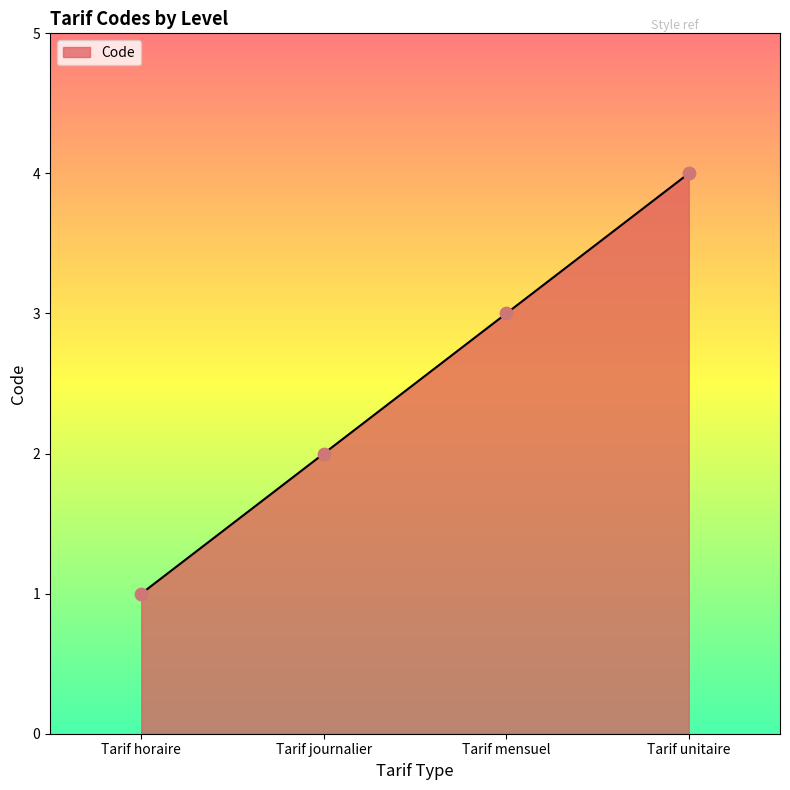

Between Tarif journalier and Tarif unitaire, which is larger?

Tarif unitaire